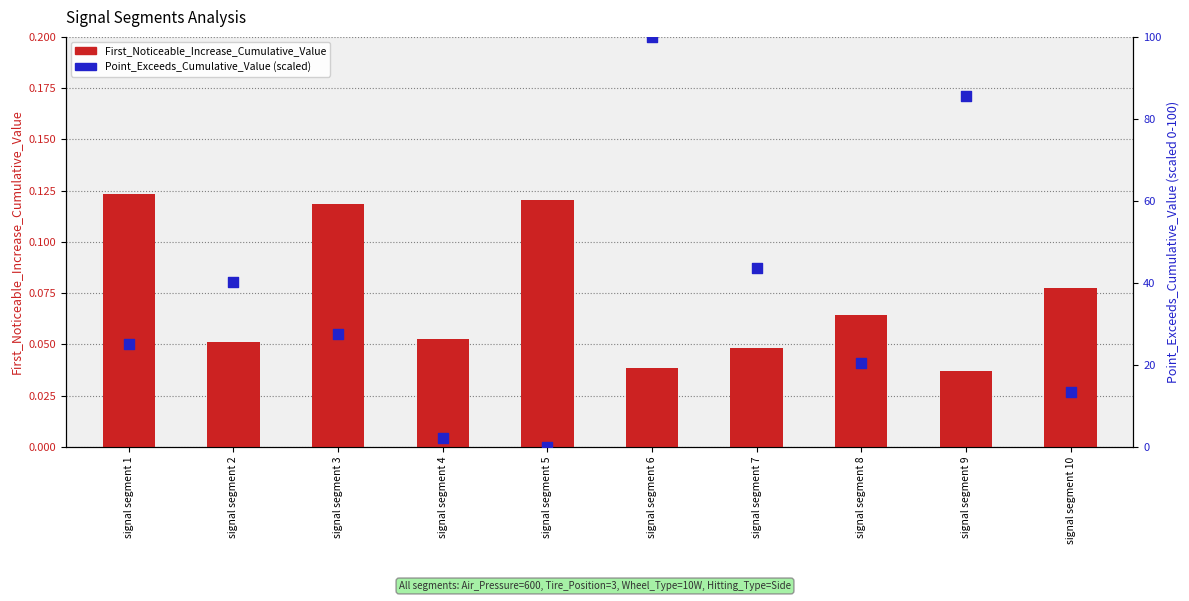

At which category is the sum across all series the highest?

signal segment 6